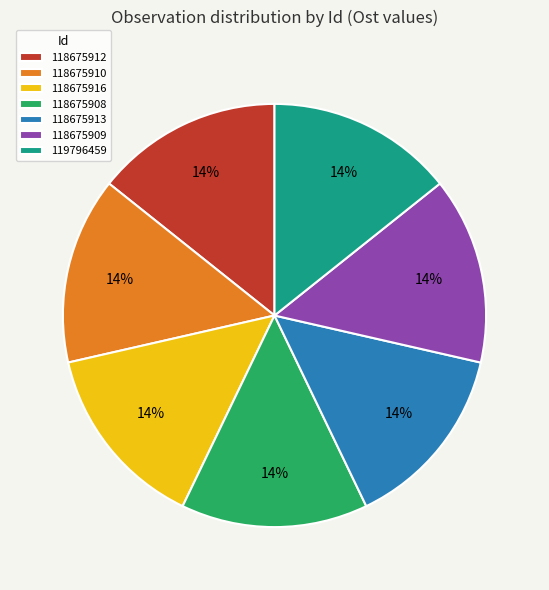

Is it true that 118675913 is 14% of the pie?

True